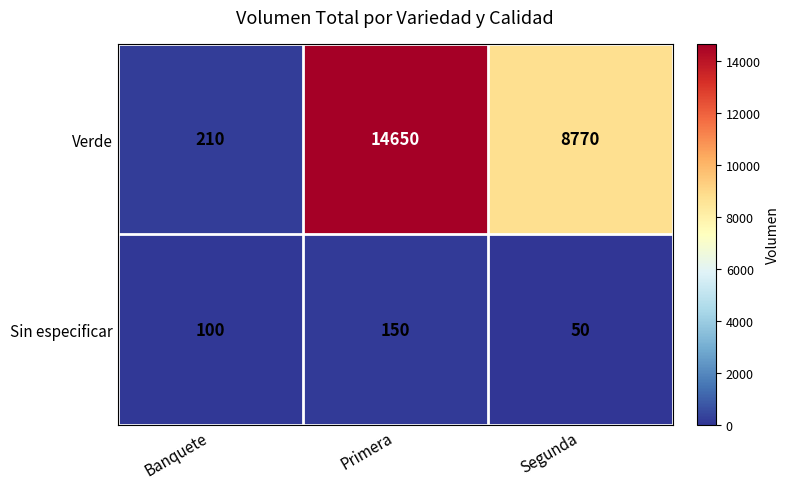

Reading left to right, extract all data points from this chart.

Verde: Banquete=210	Primera=14650	Segunda=8770
Sin especificar: Banquete=100	Primera=150	Segunda=50